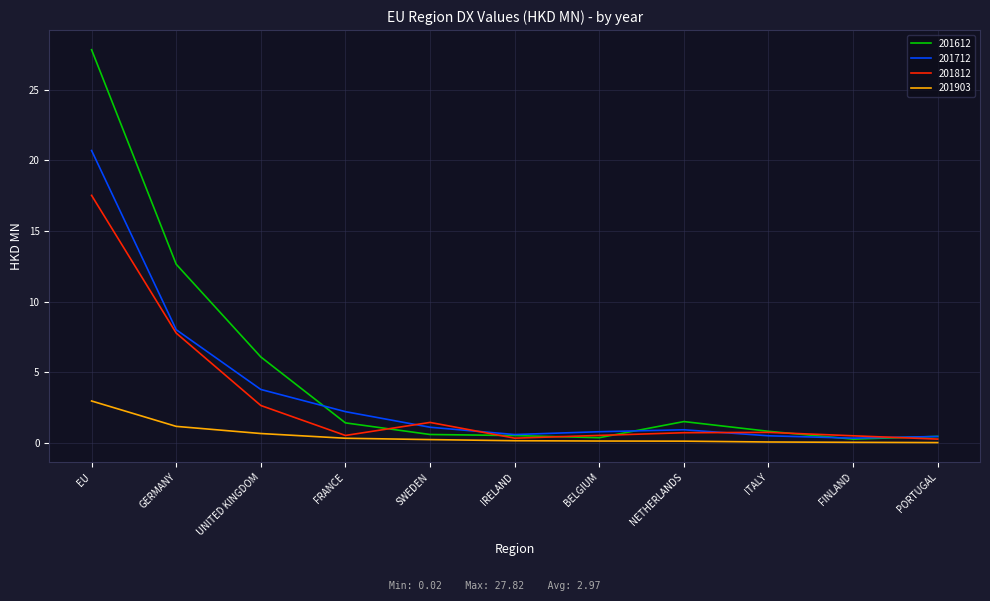

Which series has the largest range (max minus min)?

201612